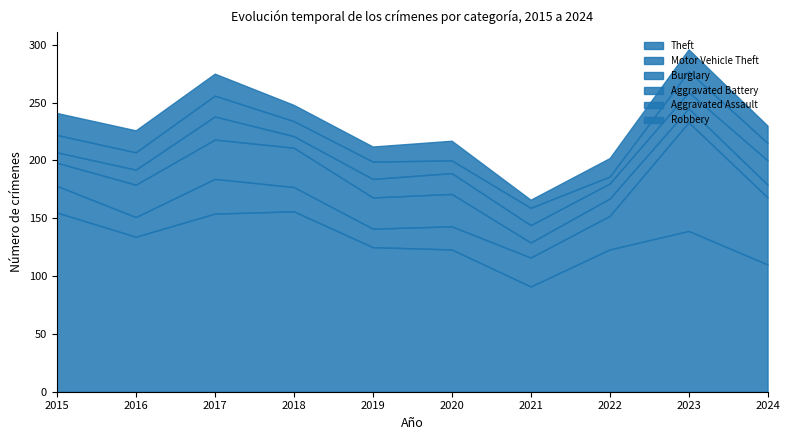

Where does the Motor Vehicle Theft series first go above 25?

2017